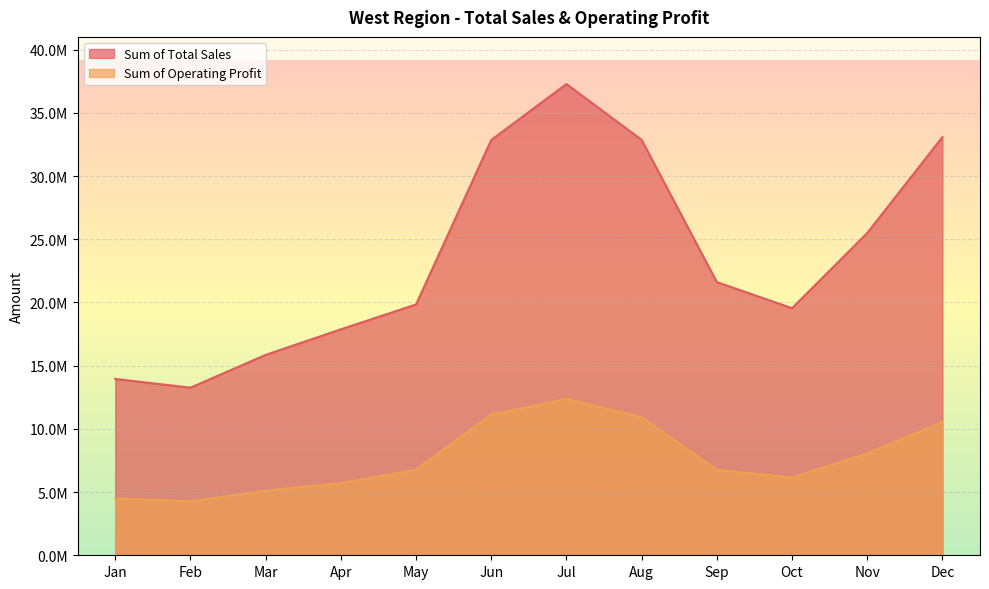

True or false: Sum of Total Sales has more than 0 points higher than both neighbors.

True